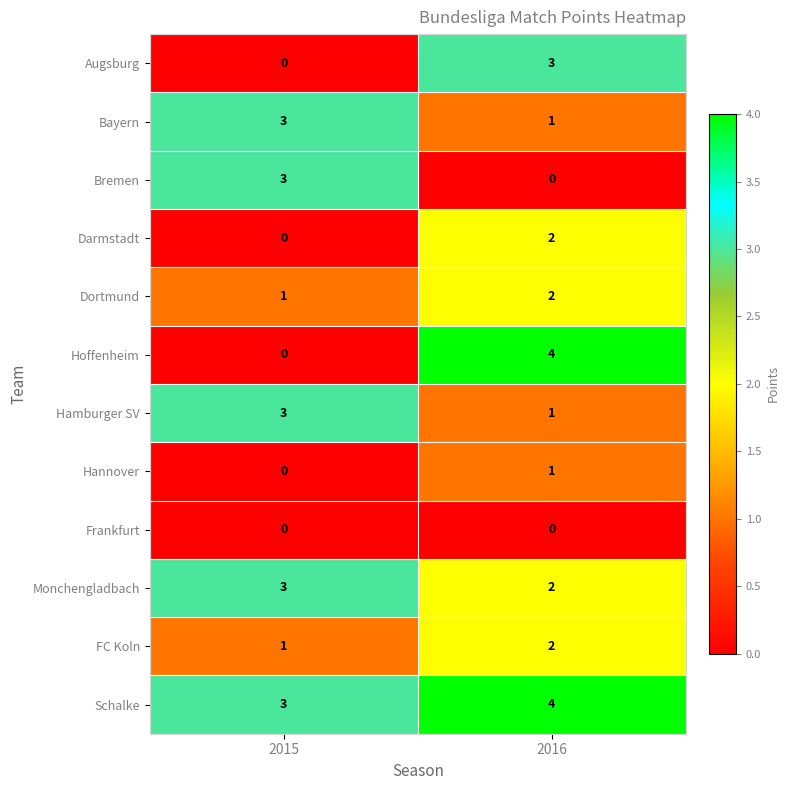

Where is FC Koln nearest to the value 1?

2015